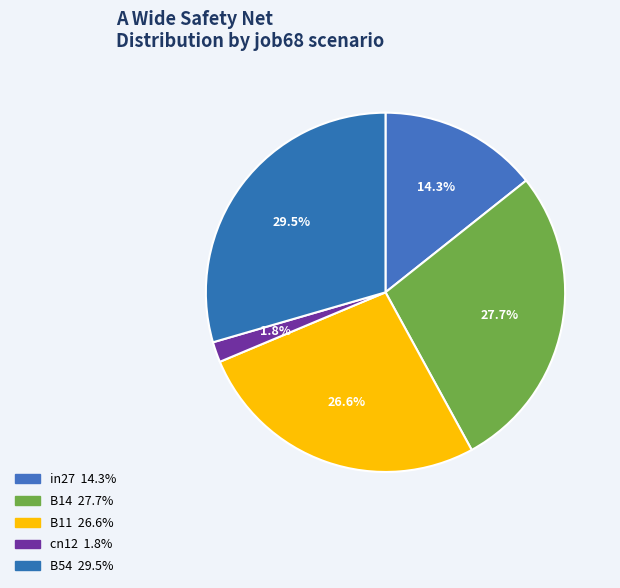

How many segments does this pie chart have?

5